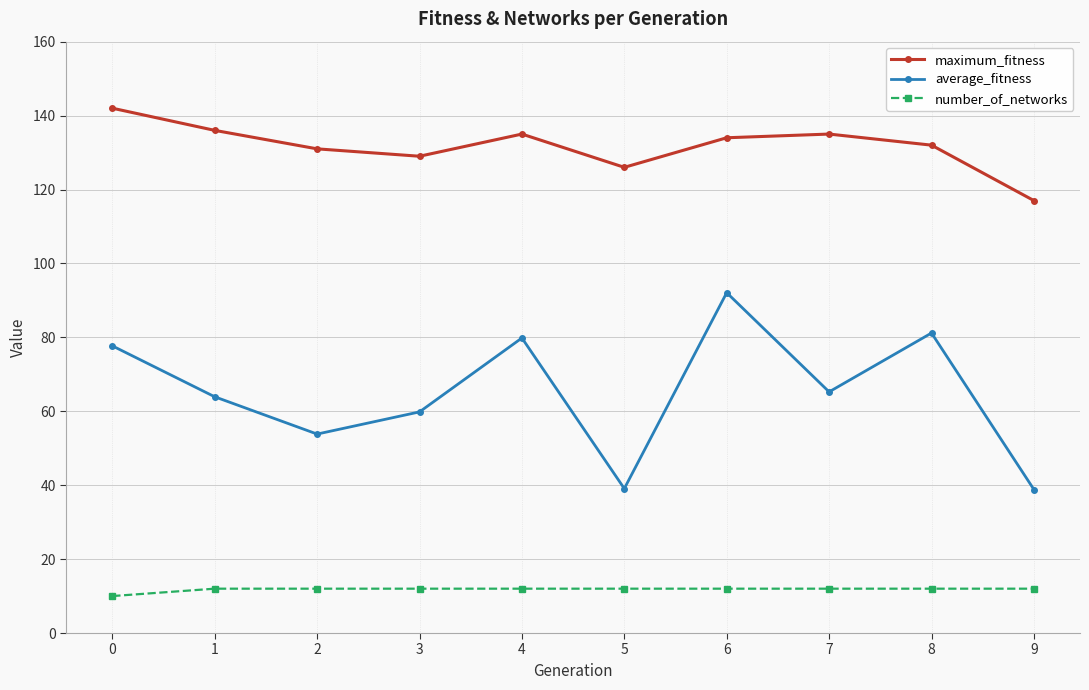

Is the value of average_fitness at 3 greater than the value of maximum_fitness at 5?

No